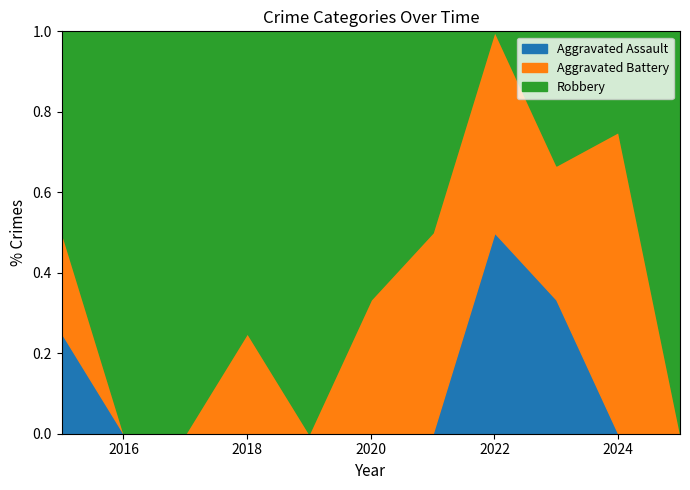

How many distinct data groups are displayed?

3